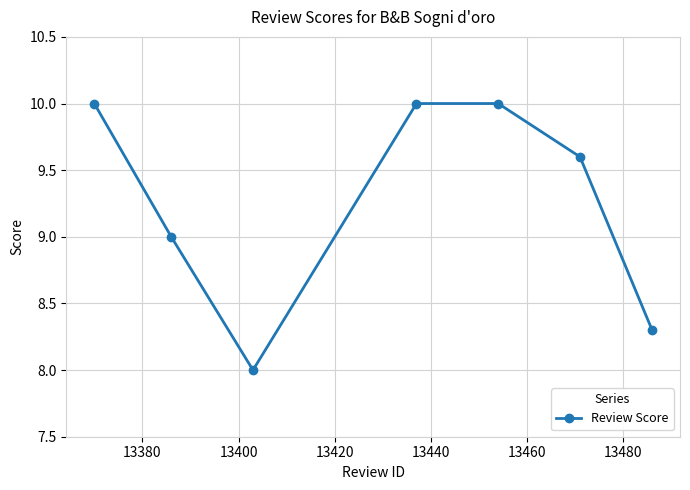

What is the value of the 7th point from the left?

8.3